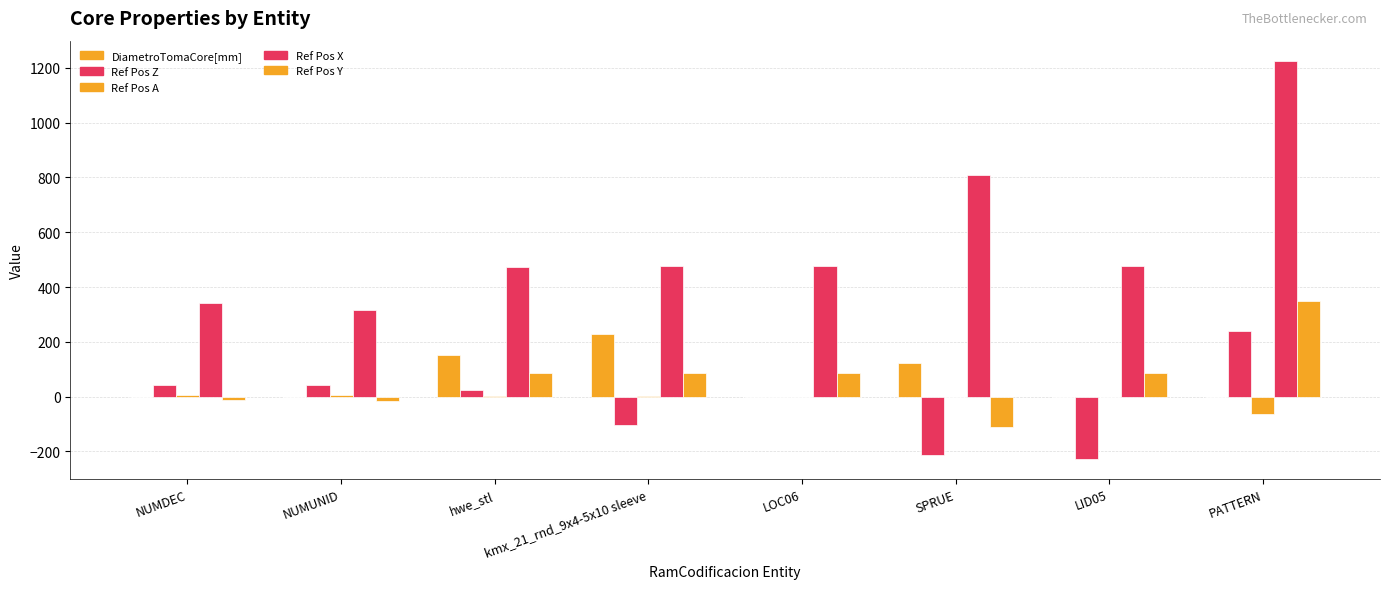

What is the label of the 4th bar from the left?

kmx_21_rnd_9x4-5x10 sleeve